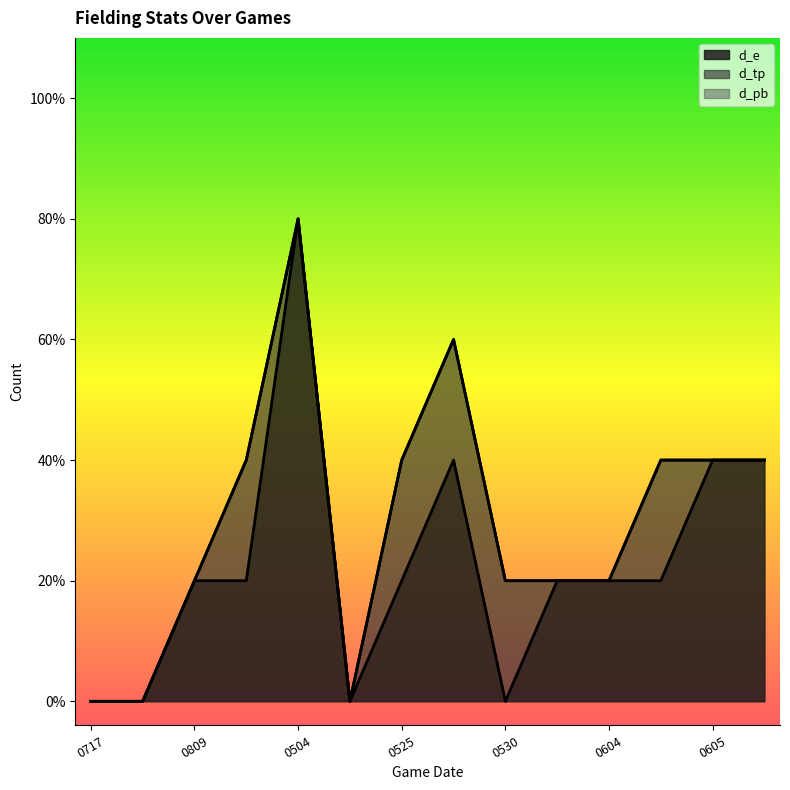

Which series has the largest total across all categories?

d_e